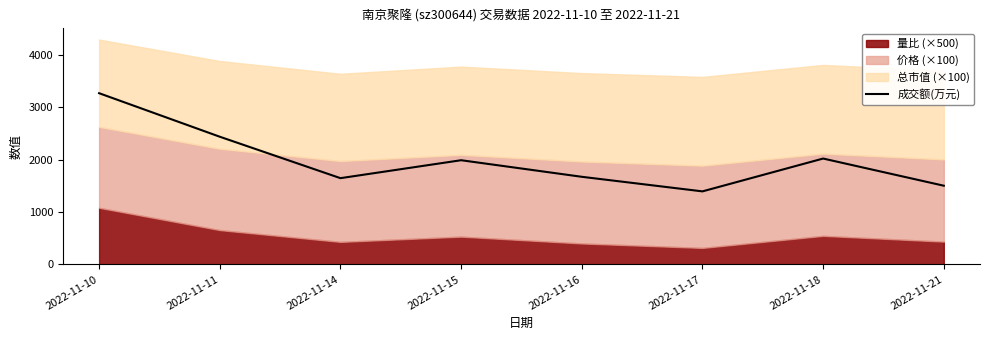

Which category has the lowest value across all series?

2022-11-17